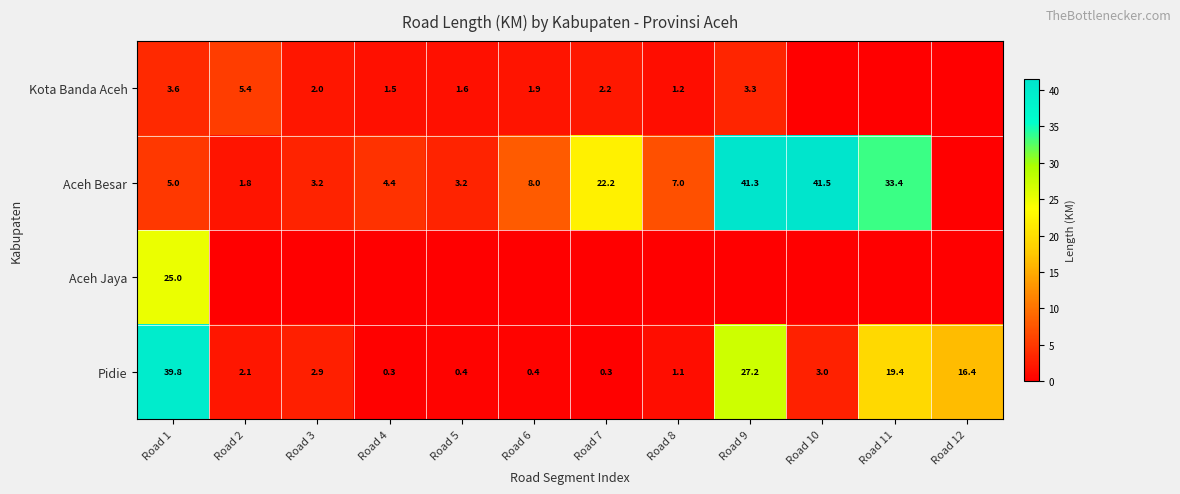

What is the sum of the Aceh Besar values at Road 8 and Road 3?

10.2